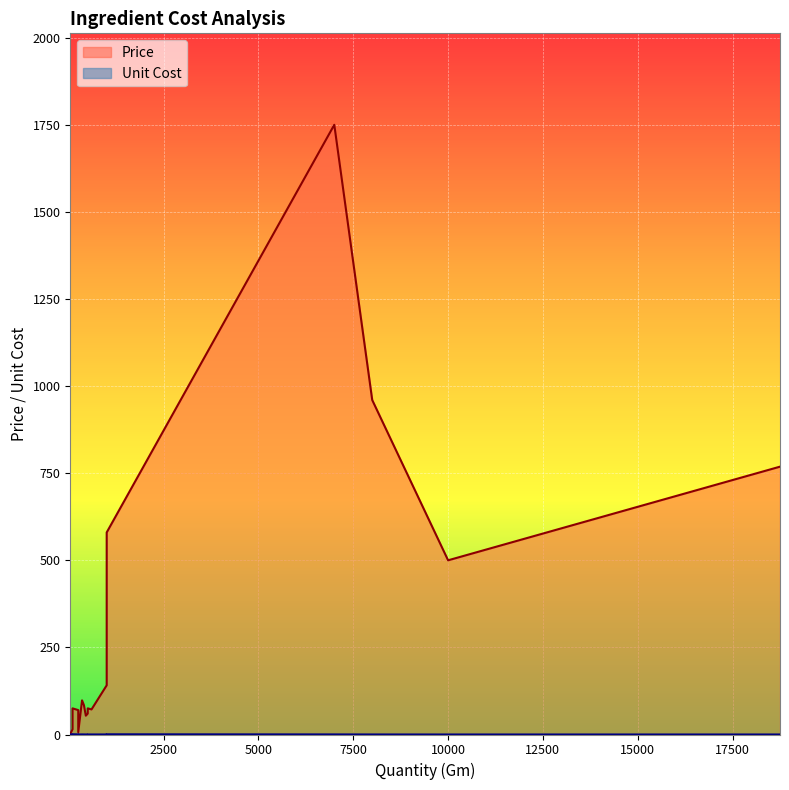

Is the value of Unit Cost at Garlic greater than the value of Price at Onion?

No